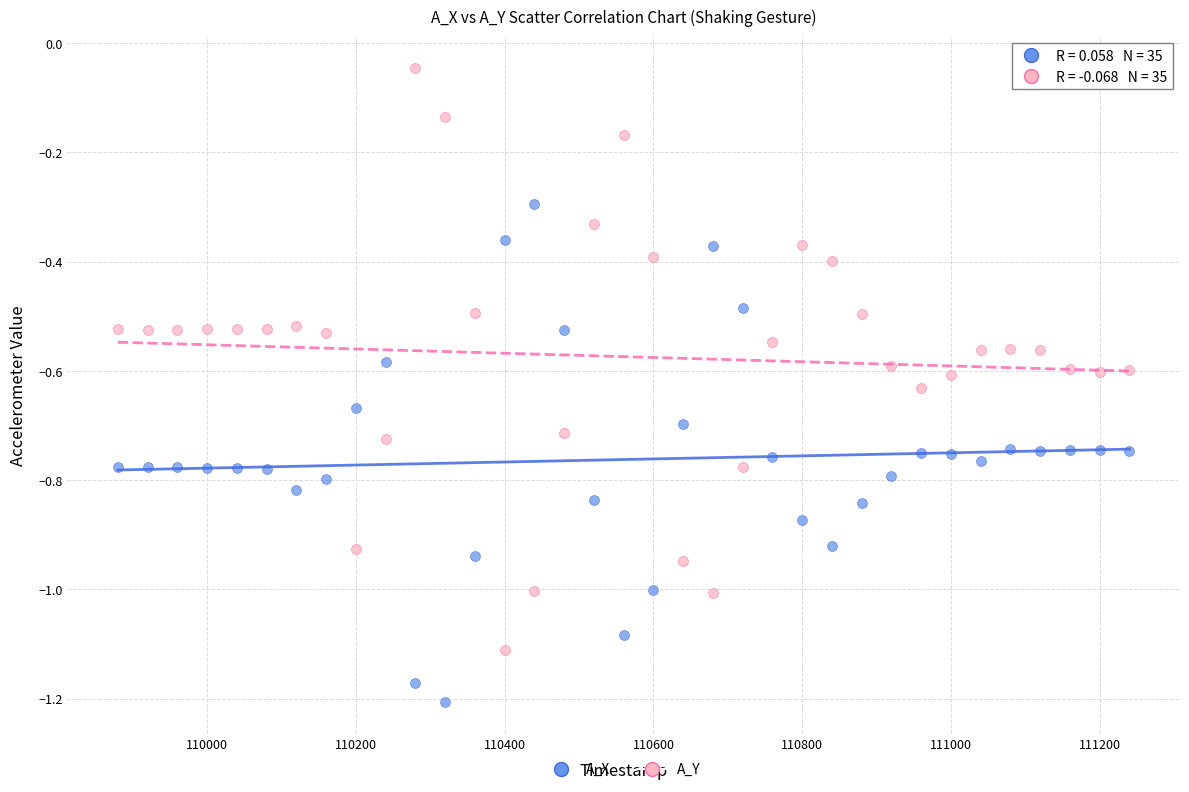

What is the X range (max minus min) for the scatter plot?

1360.0